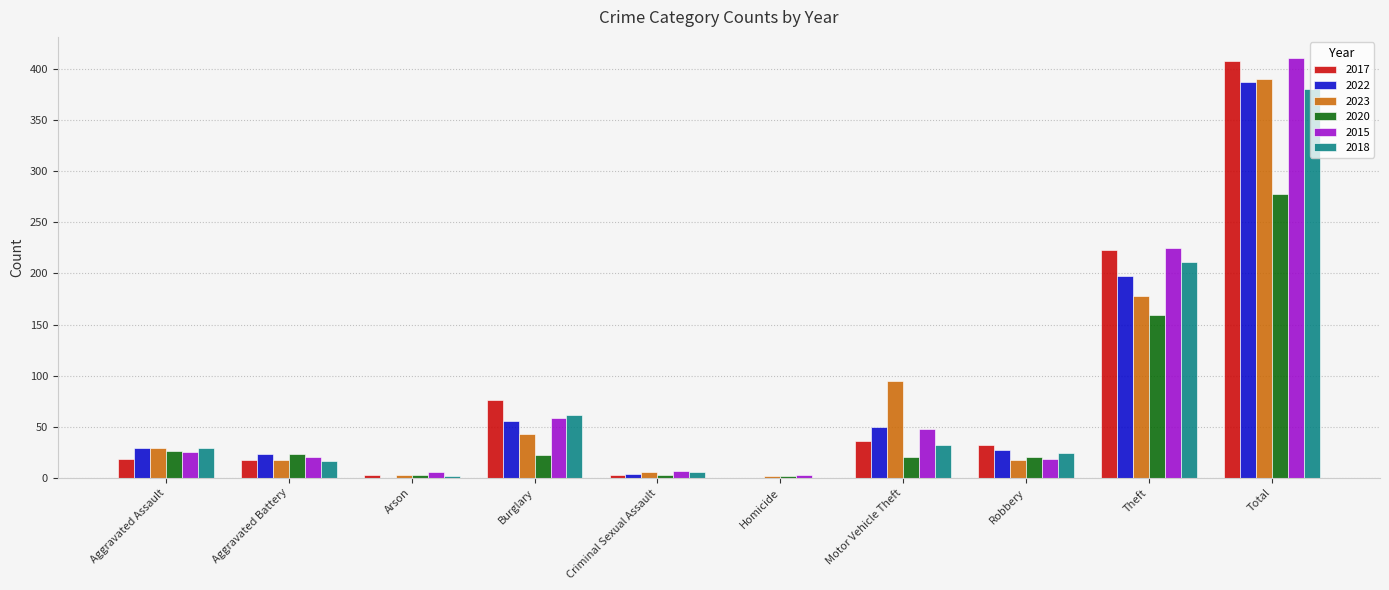

What is the sum of all 2023 values?

780